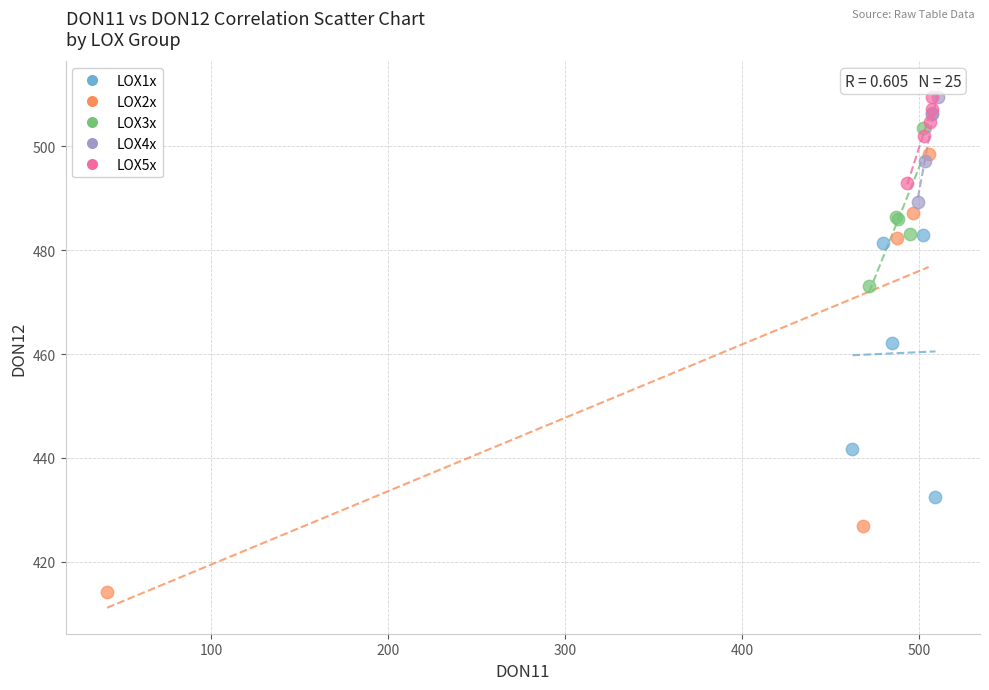

Which series contains the lowest Y value?

LOX2x